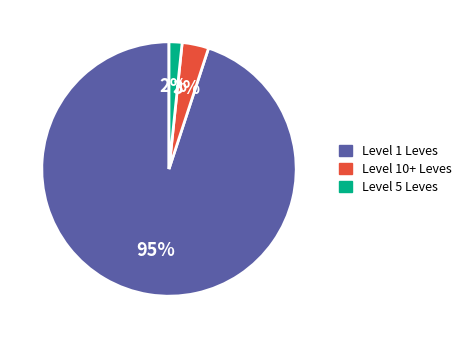

To the nearest percent, what is the difference between the largest and smallest slice percentages?

93%